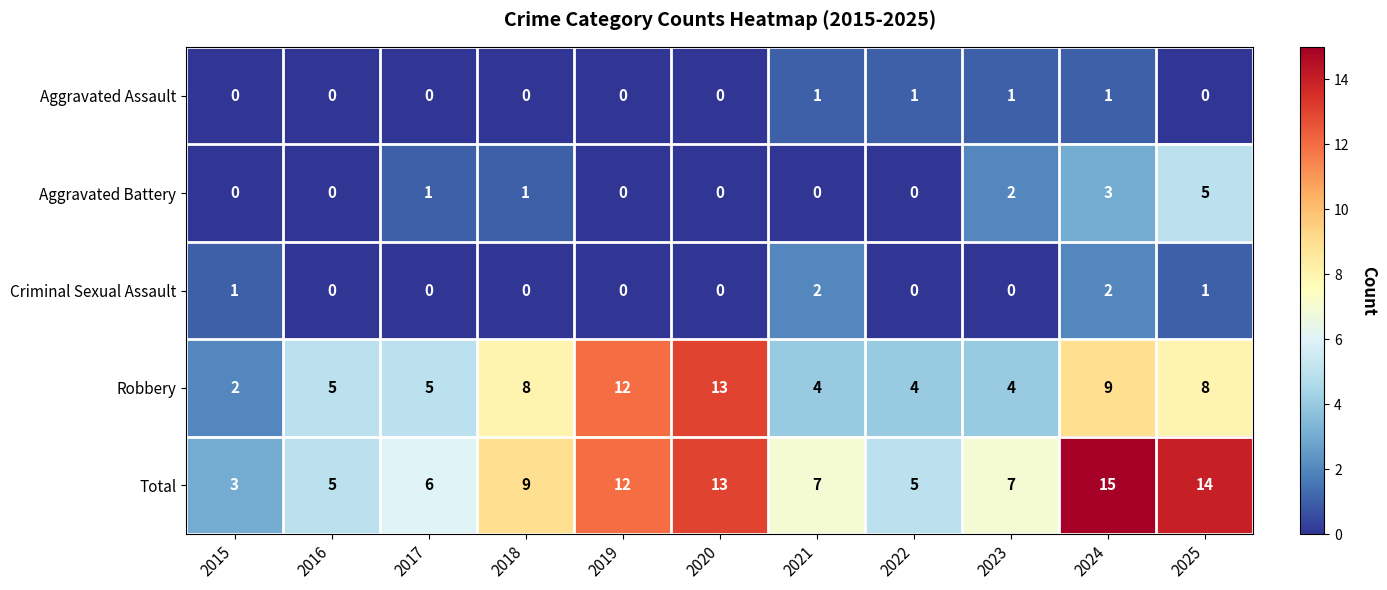

What is the sum of all Robbery values?

74